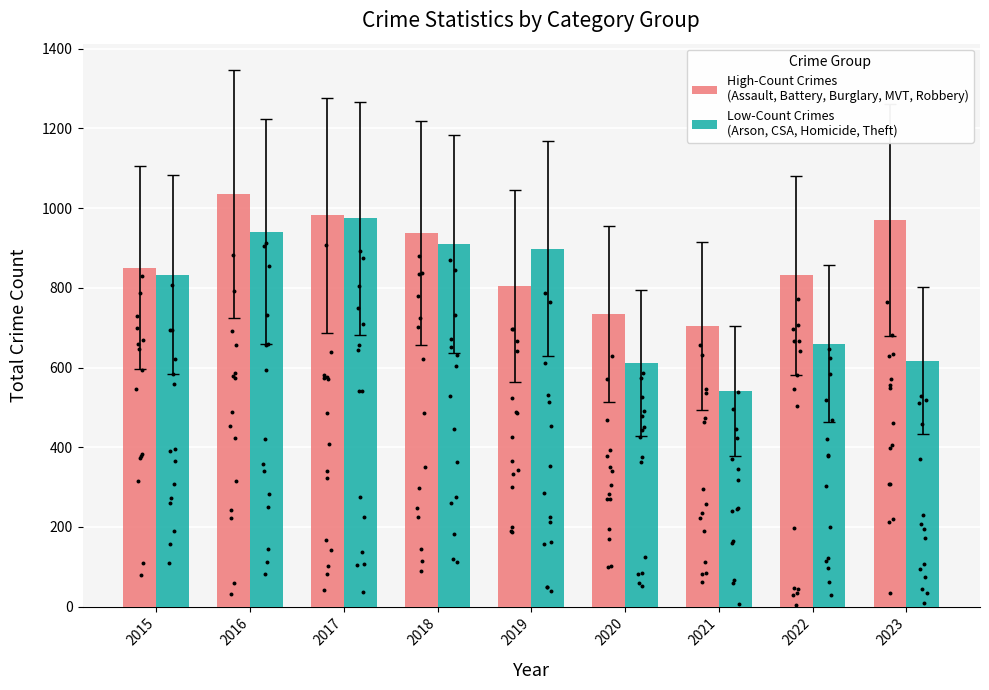

What are all the series names shown in the legend?

High-Count Crimes
(Assault, Battery, Burglary, MVT, Robbery), Low-Count Crimes
(Arson, CSA, Homicide, Theft)